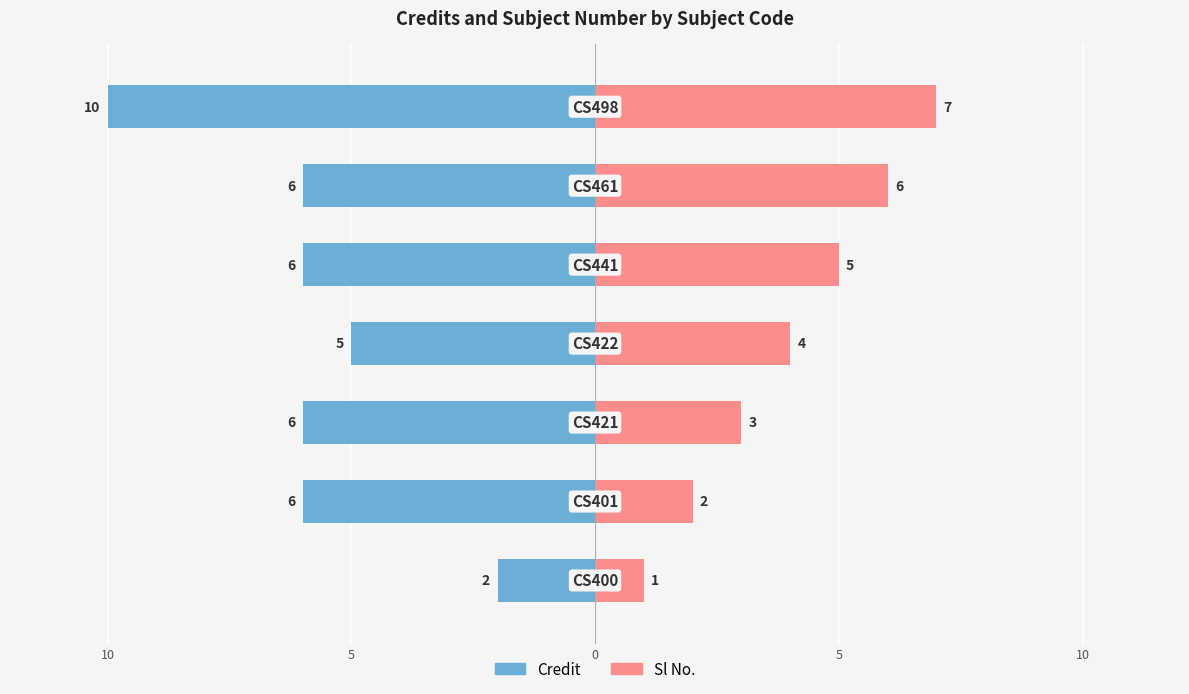

Are the bars horizontal?

Yes